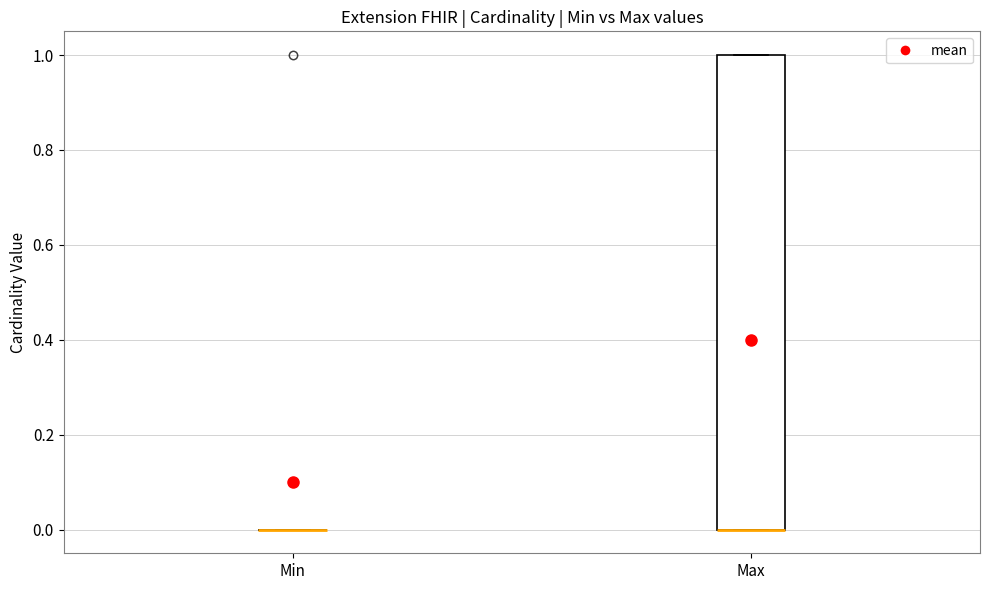

Reading left to right, transcribe this box plot: for each box, give where its median line is, the range the box spans, and where its two whiskers end, as read against the y-axis. The values are not printed on the chart, so give them approximately, as read against the axis.

Min: box collapsed to a line at 0, whiskers 0 to 0
Max: median 0 (drawn on the box's lower edge), box 0 to 1, whiskers 0 to 1